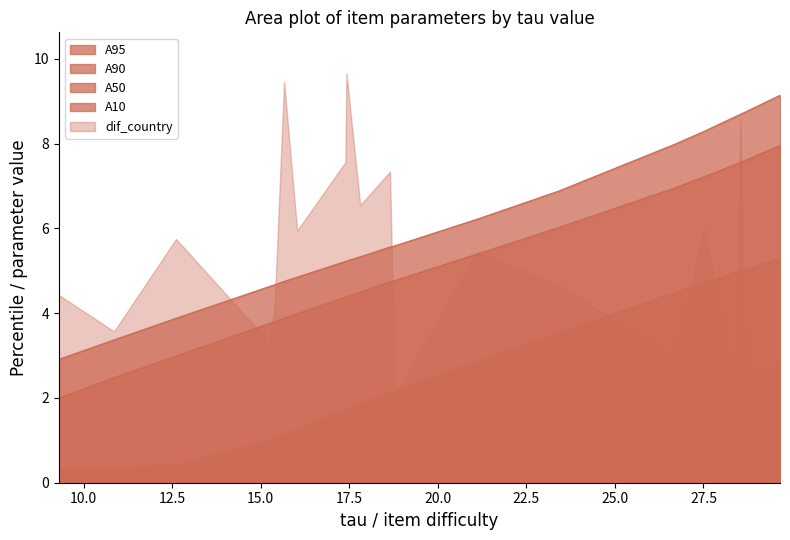

True or false: A90 and A50 cross at least once.

False